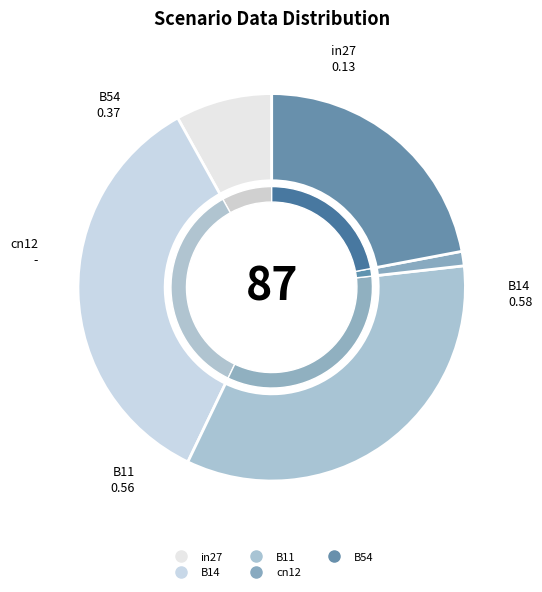

True or false: B54 accounts for 22% of the total.

True